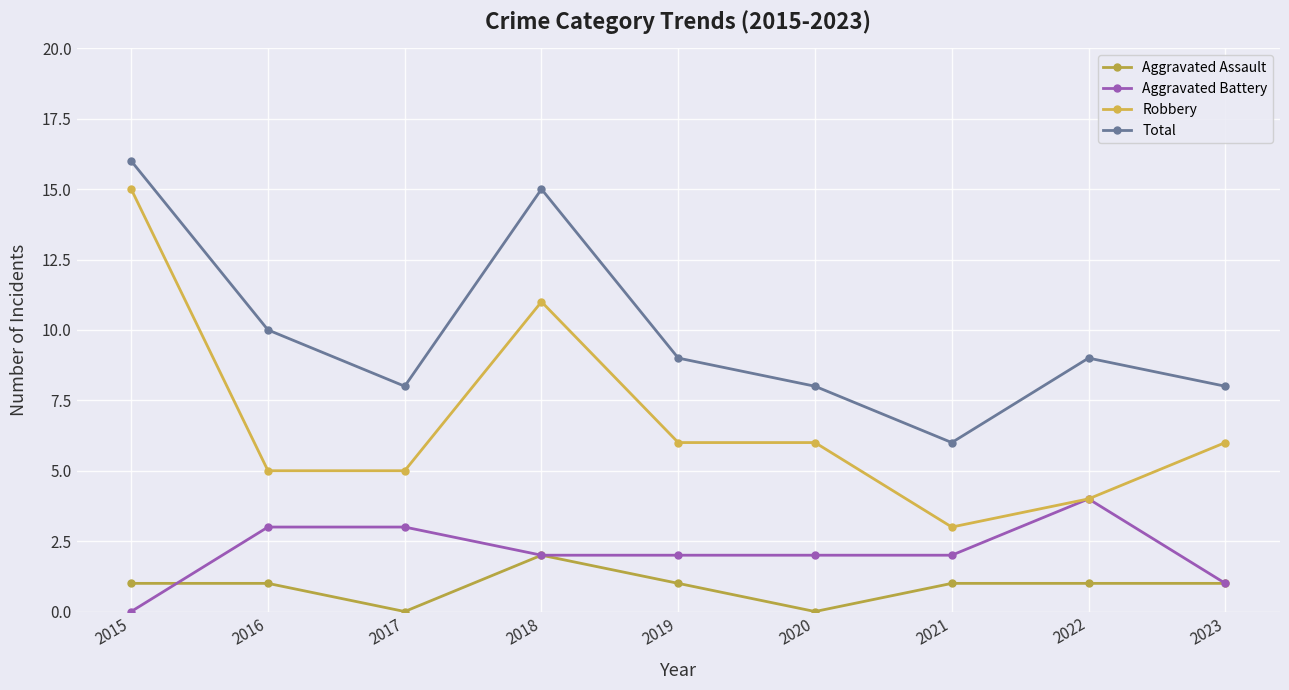

How many Total values are between 8 and 10?

6